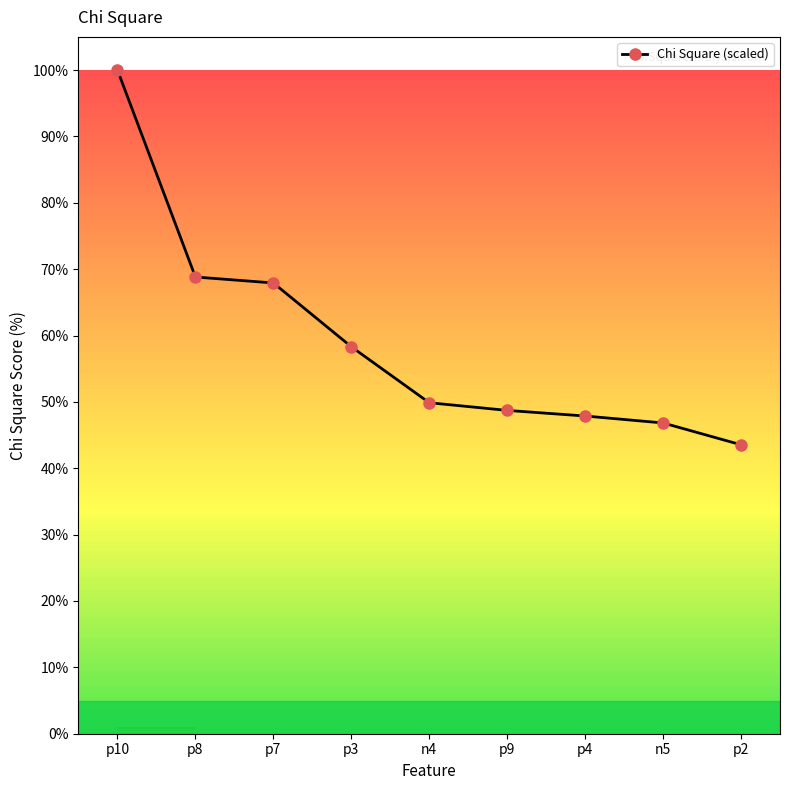

The value at p9 is 48.7. True or false?

True